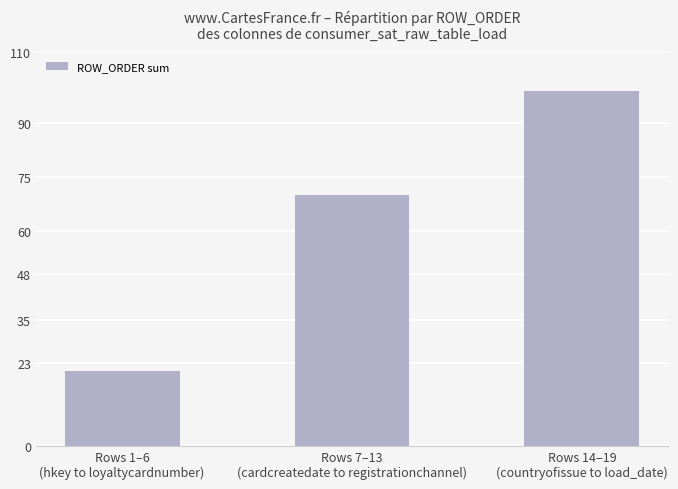

Read the value at Rows 7–13
(cardcreatedate to registrationchannel), to the nearest 10.

70